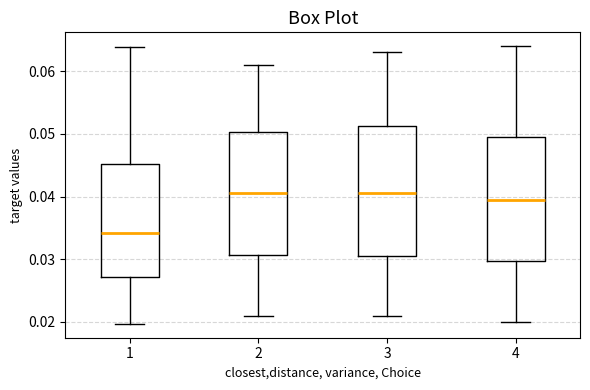

Reading left to right, transcribe this box plot: for each box, give where its median line is, the range the box spans, and where its two whiskers end, as read against the y-axis. The values are not printed on the chart, so give them approximately, as read against the axis.

1: median 0.034, box 0.027 to 0.045, whiskers 0.020 to 0.064
2: median 0.041, box 0.031 to 0.050, whiskers 0.021 to 0.061
3: median 0.041, box 0.031 to 0.051, whiskers 0.021 to 0.063
4: median 0.040, box 0.030 to 0.050, whiskers 0.020 to 0.064